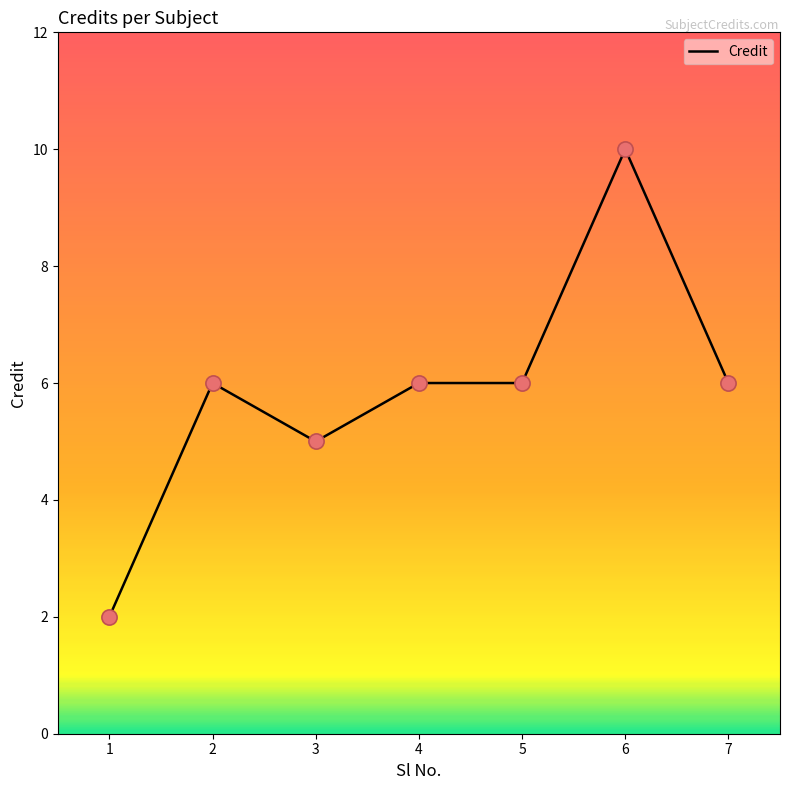

Approximately how many times larger is the value at 5 compared to 4?

1.0